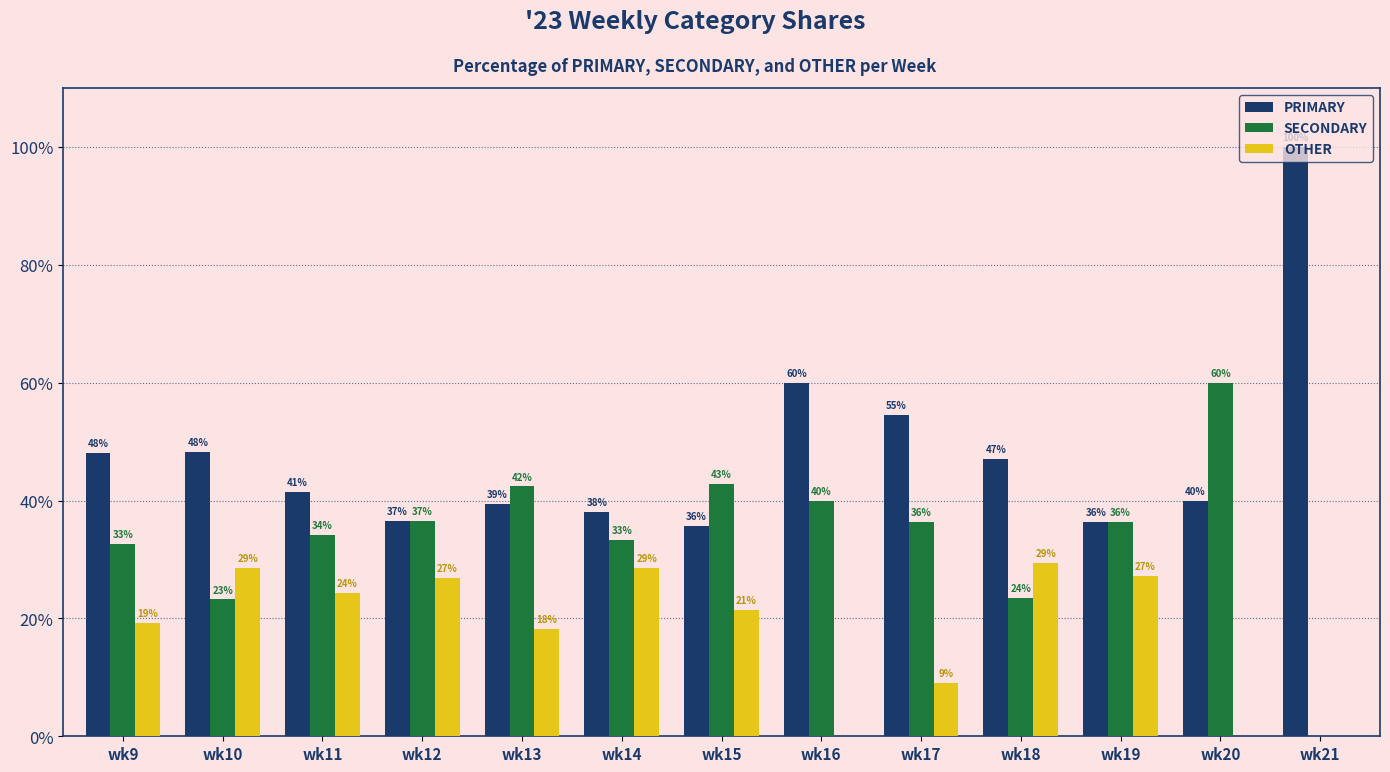

How many groups of bars are there?

13